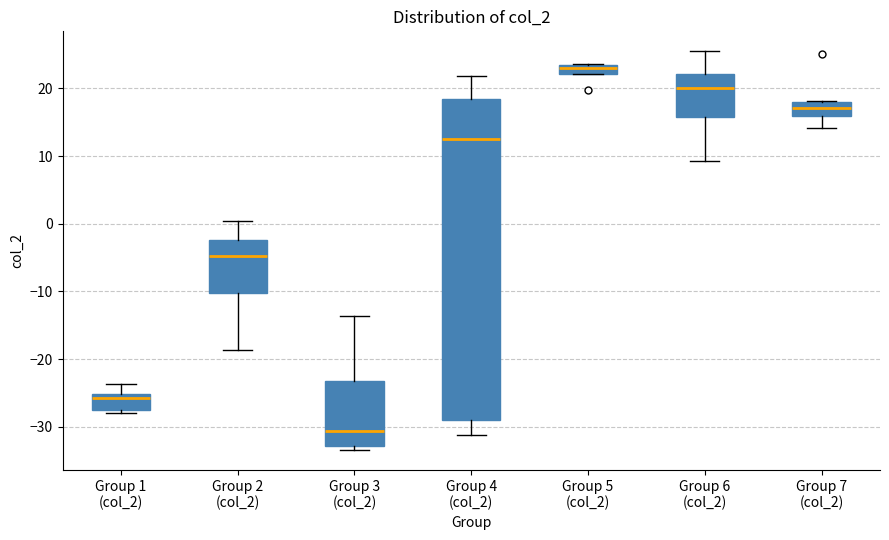

Which box has the highest median line?

Group 5 (col_2)